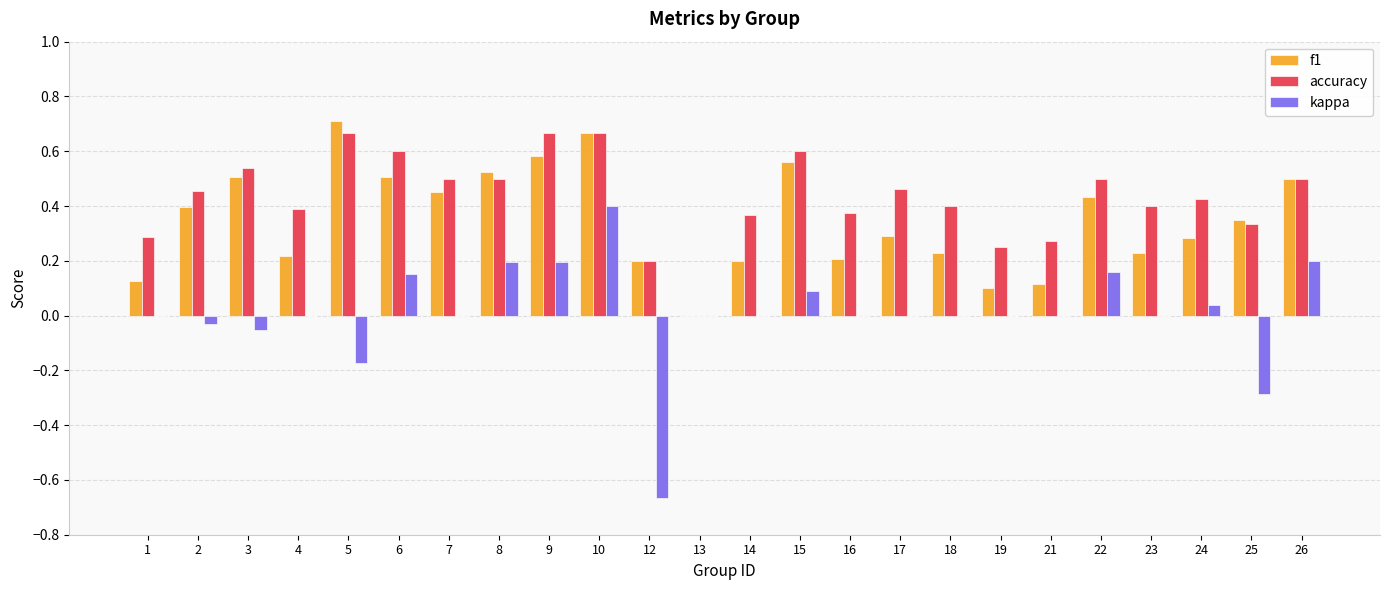

The accuracy series shows 0.4 at 23. True or false?

True